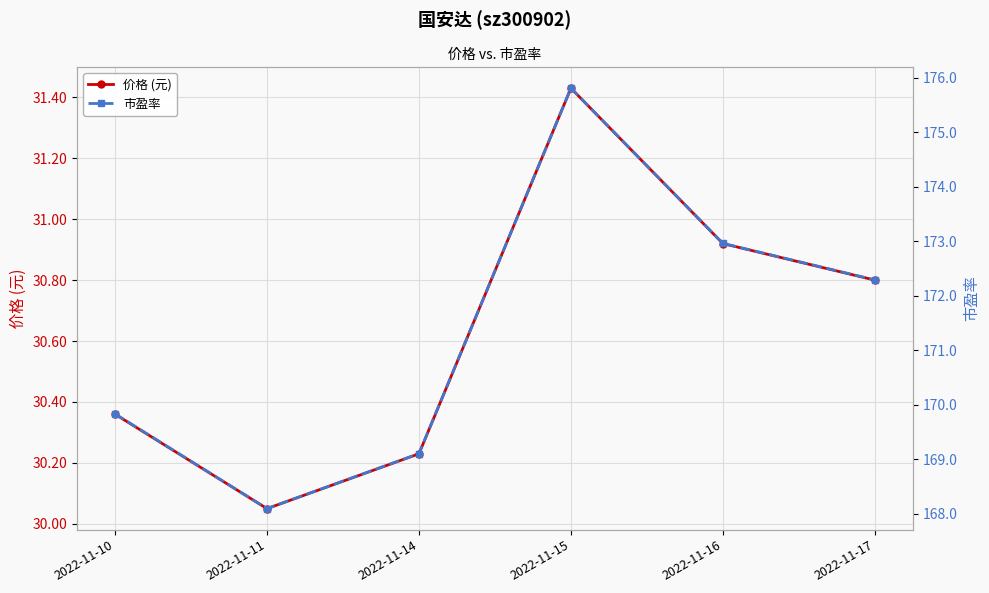

How many lines are shown in the chart?

2